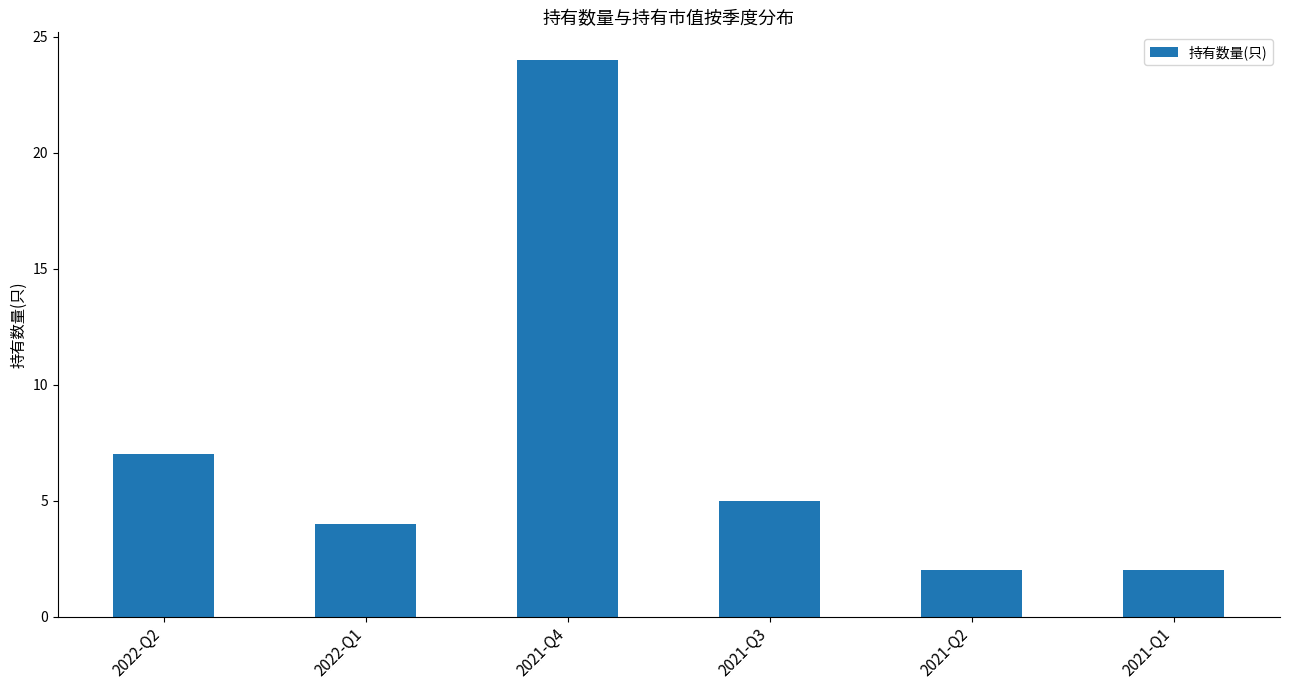

What is the maximum value shown in the chart?

24